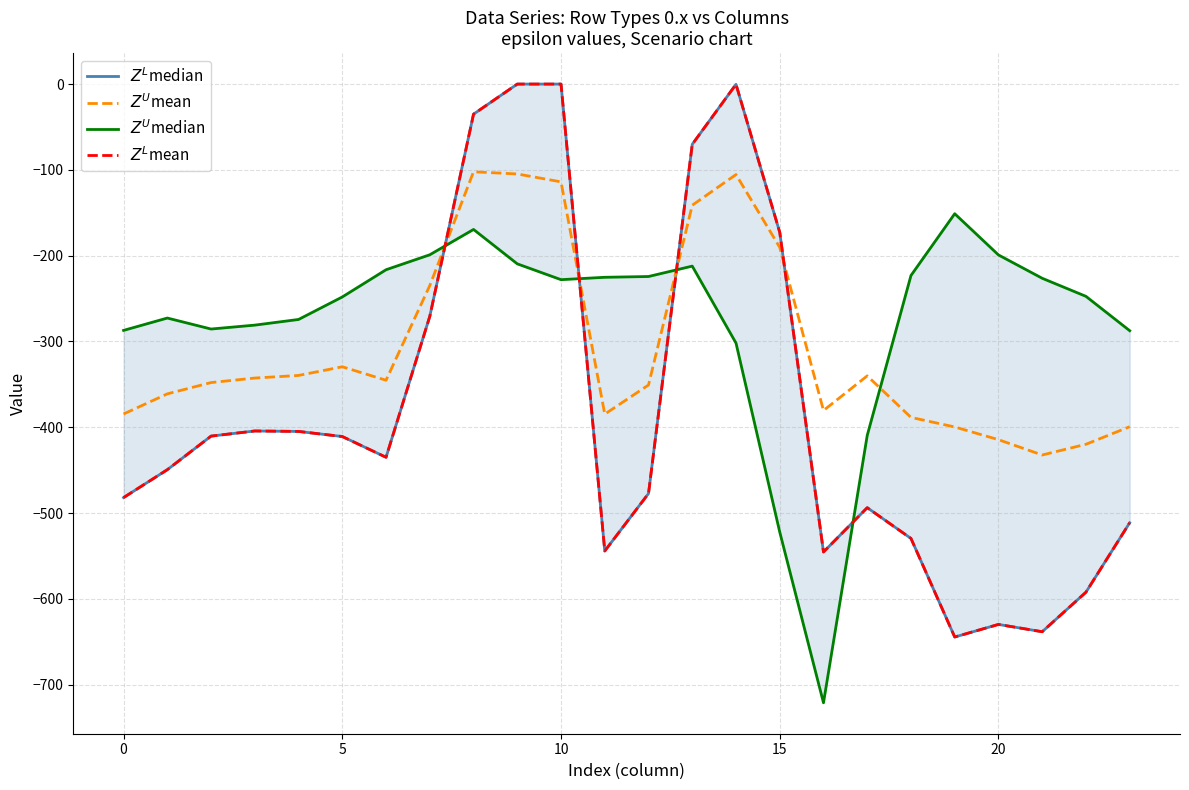

Count the number of categories in the chart.

24